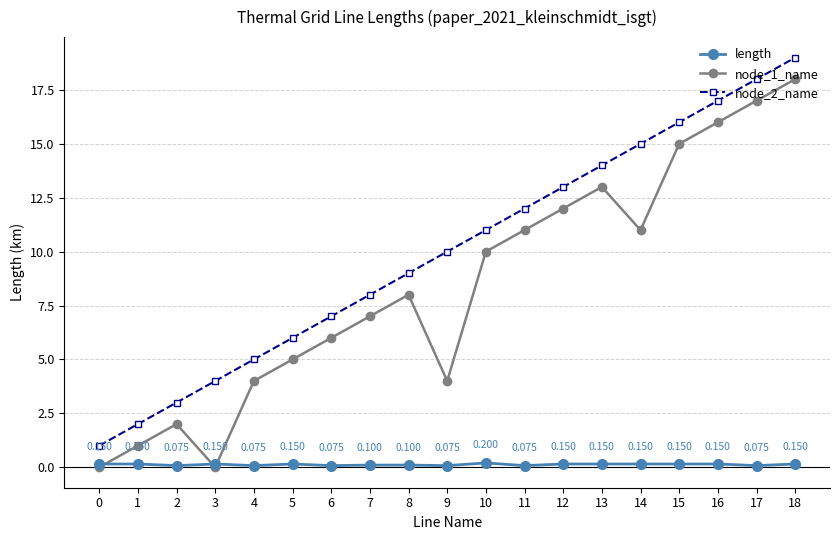

Rank the series by their average value, from lowest to highest.

length, node_1_name, node_2_name